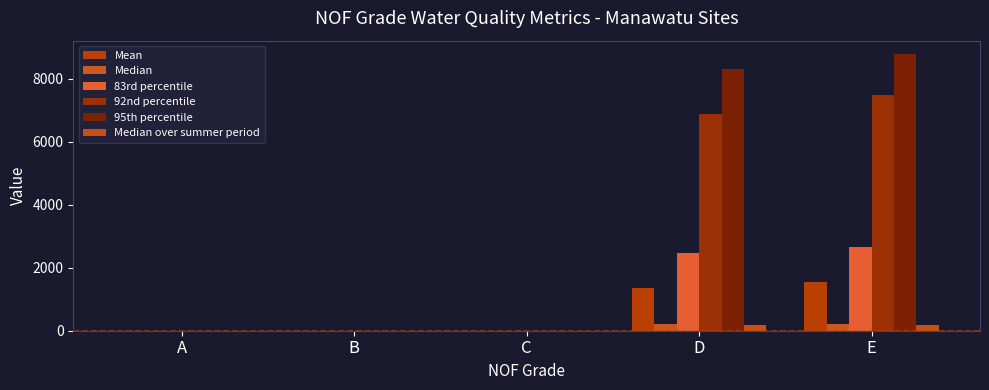

Is the value of Median at C greater than the value of 92nd percentile at D?

No